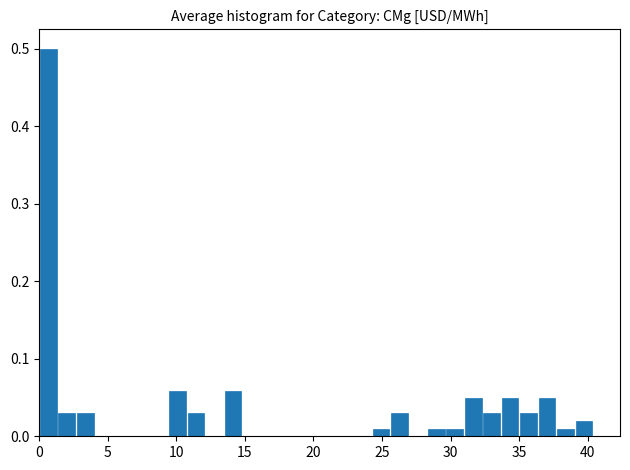

Read against the x-axis, roughly where is the centre of the tallest bar?

0.5